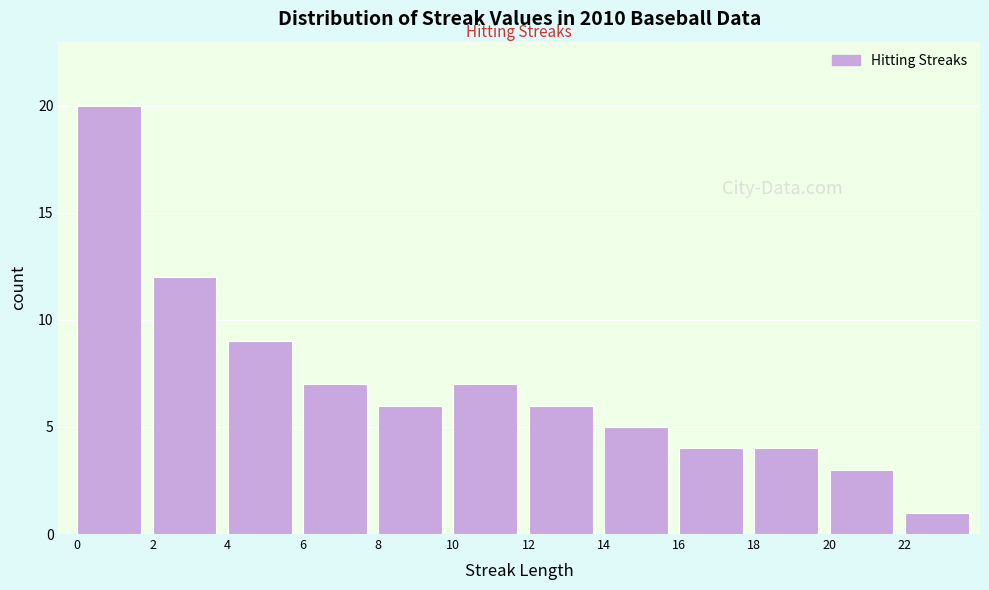

Reading left to right, transcribe this chart: for each bar, give the range it covers on the x-axis and its height. The values are not printed on the chart, so give them approximately, as read against the axis.

0 to 2: 20
2 to 4: 12
4 to 6: 9
6 to 8: 7
8 to 10: 6
10 to 12: 7
12 to 14: 6
14 to 16: 5
16 to 18: 4
18 to 20: 4
20 to 22: 3
22 to 24: 1